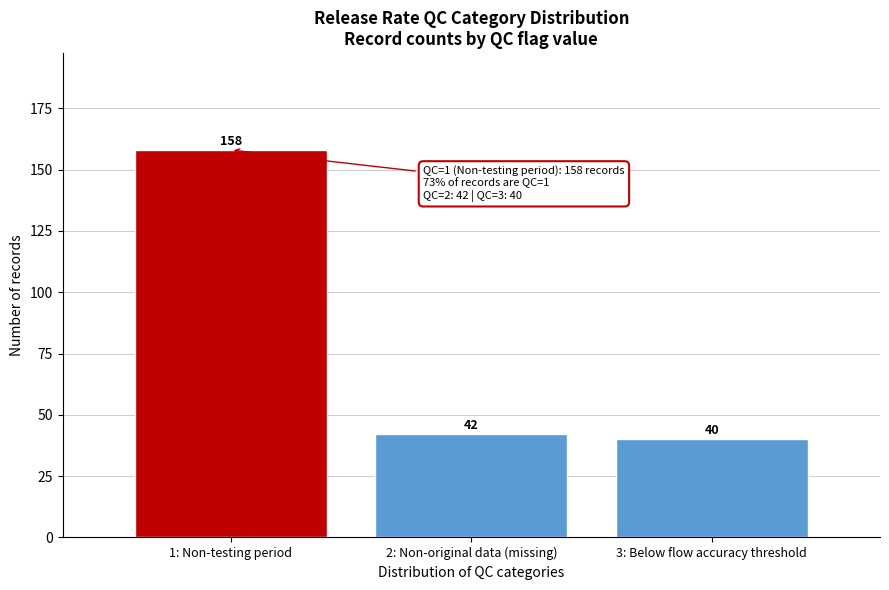

Reading left to right, extract all data points from this chart.

1: Non-testing period=158	2: Non-original data (missing)=42	3: Below flow accuracy threshold=40